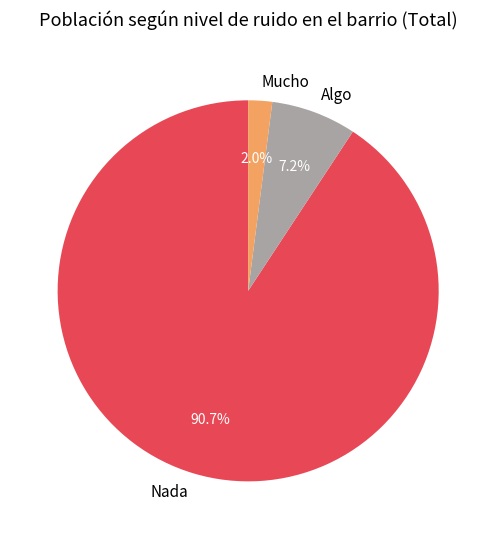

What percentage is the Algo slice, to the nearest percent?

7%